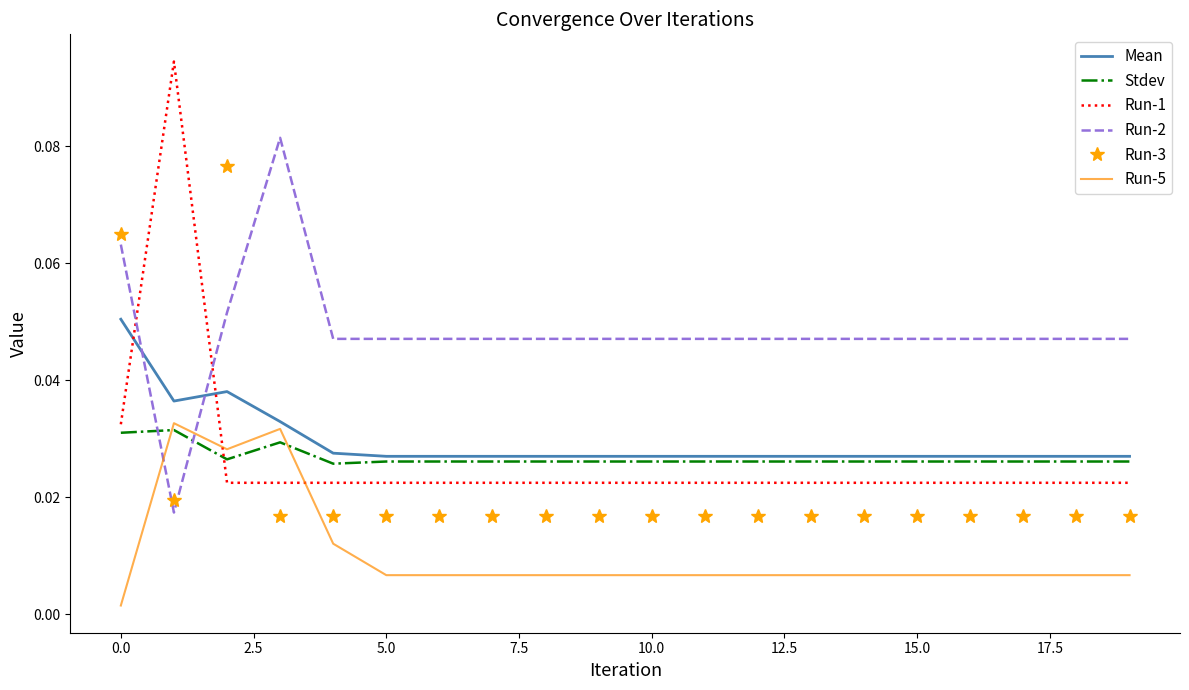

Which series has the largest range (max minus min)?

Run-1